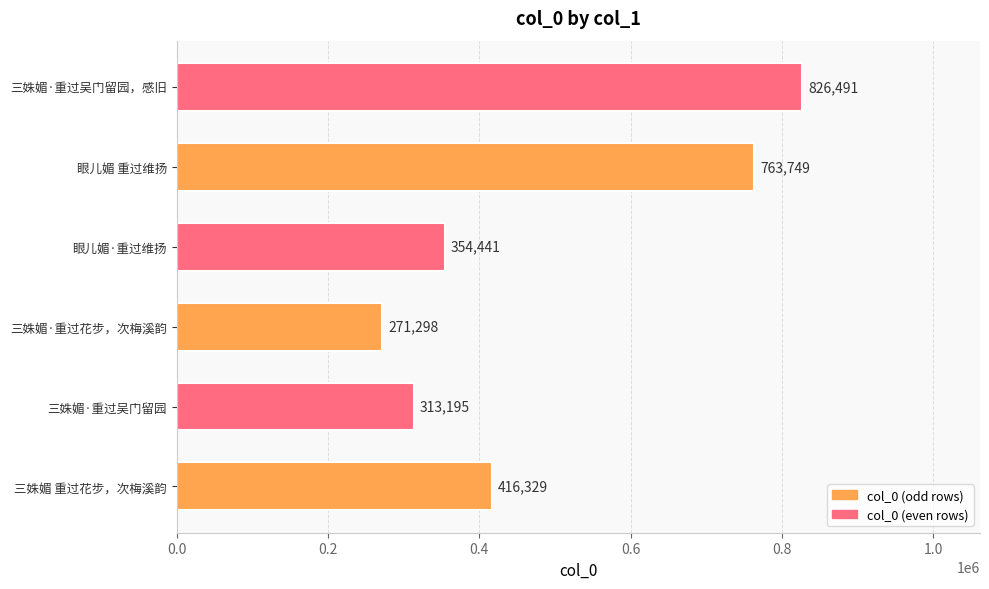

What is the minimum value shown in the chart?

271298